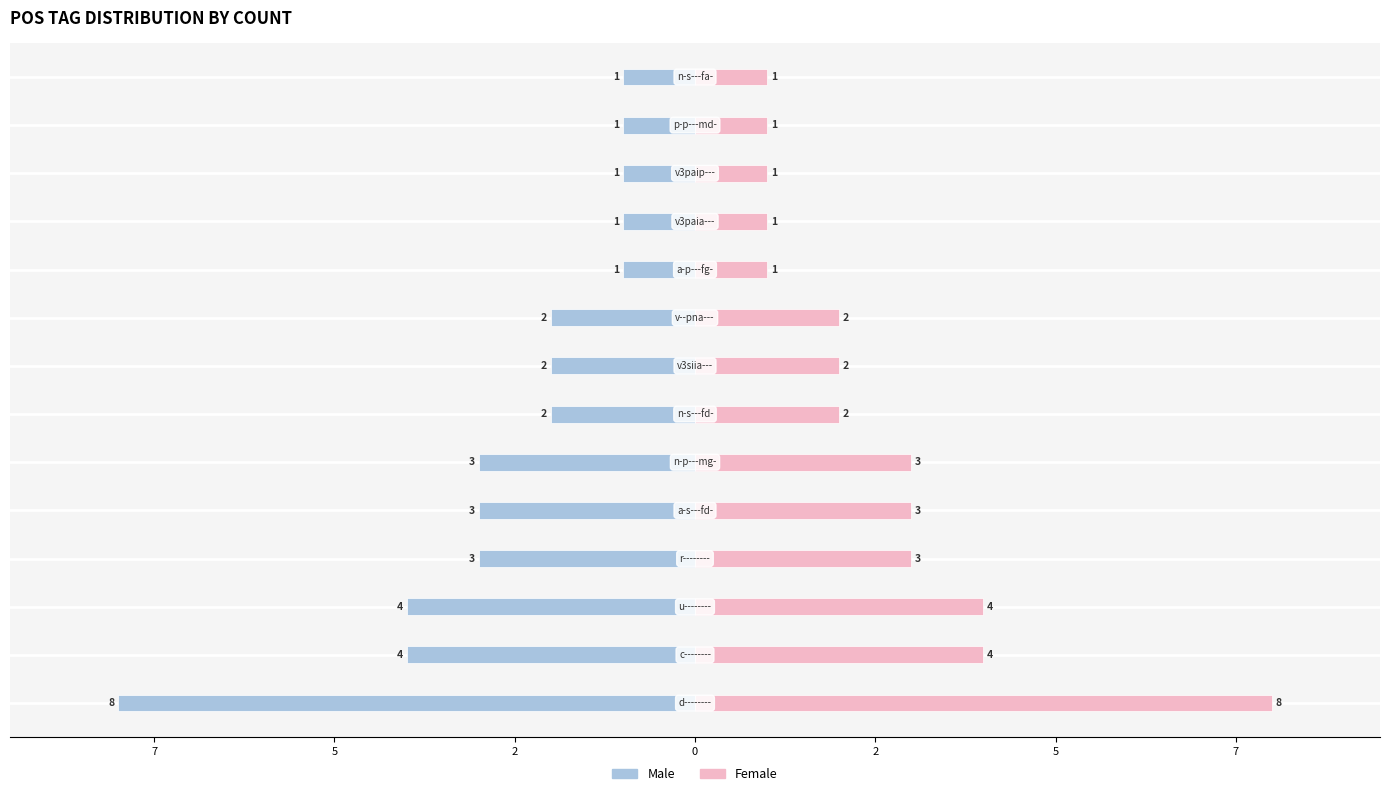

Rank the series at 7 from highest to lowest value.

Female, Male